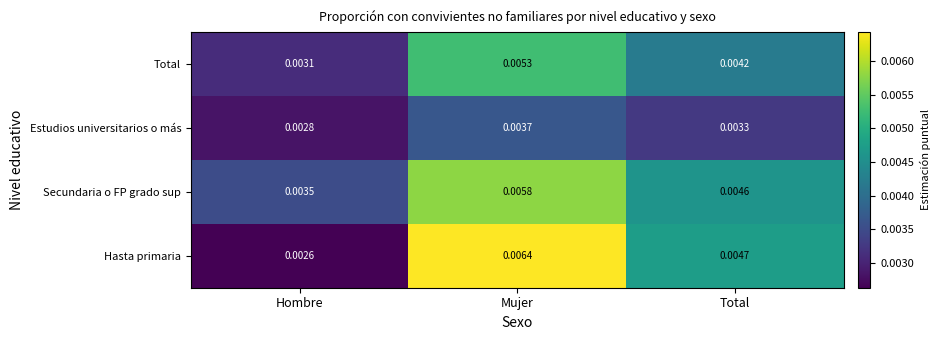

Which series has the largest range (max minus min)?

Hasta primaria